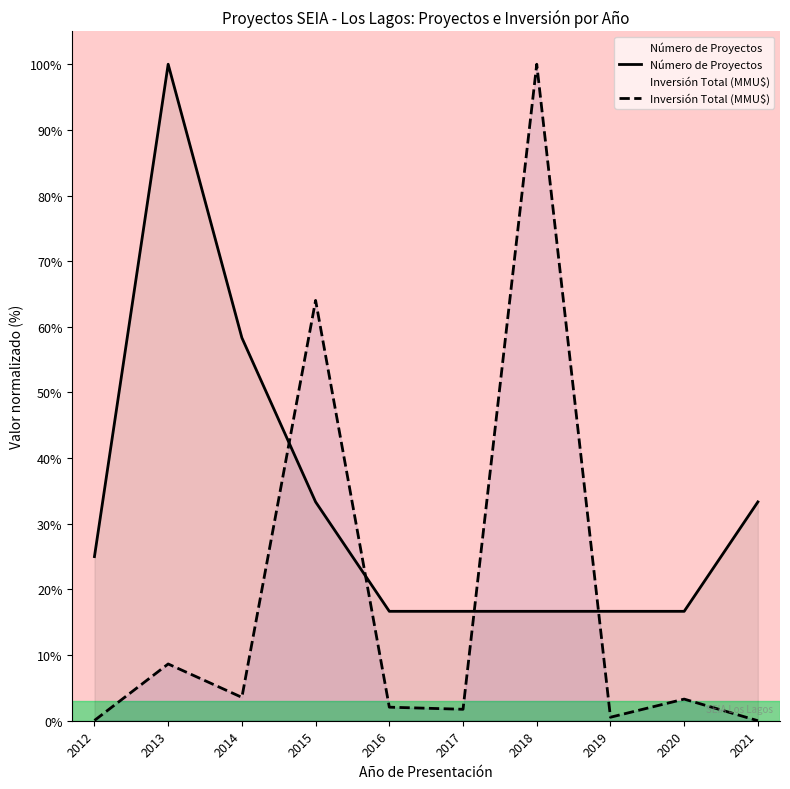

How many lines are shown in the chart?

2